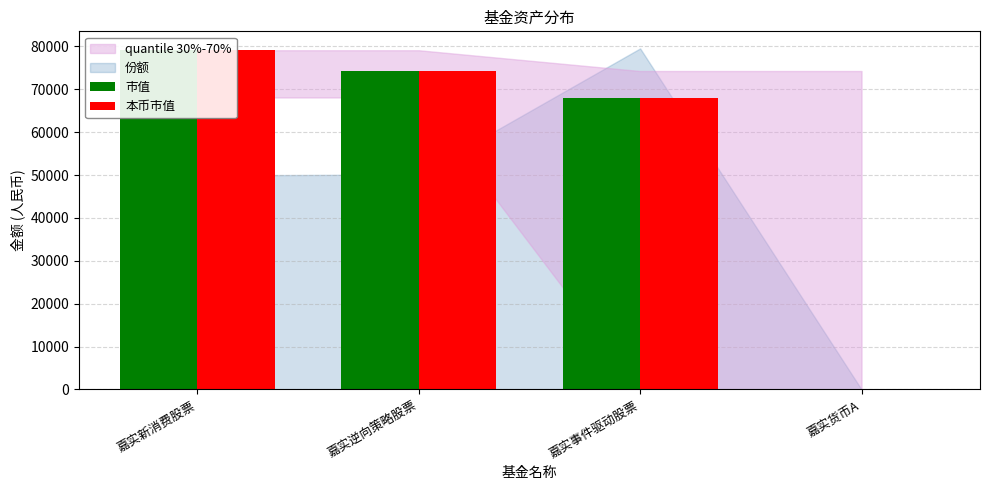

What is the average value of the 本币市值 series?

55353.7